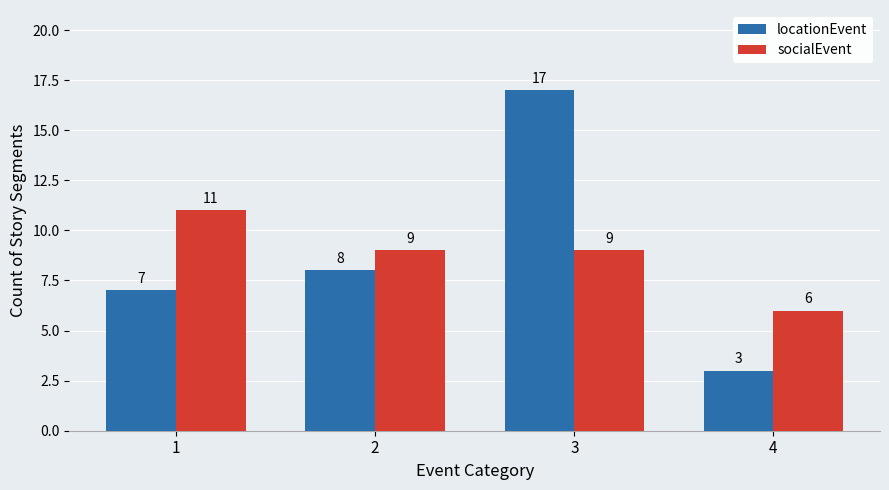

Reading left to right, transcribe all the data shown in this chart.

locationEvent: 7	8	17	3
socialEvent: 11	9	9	6